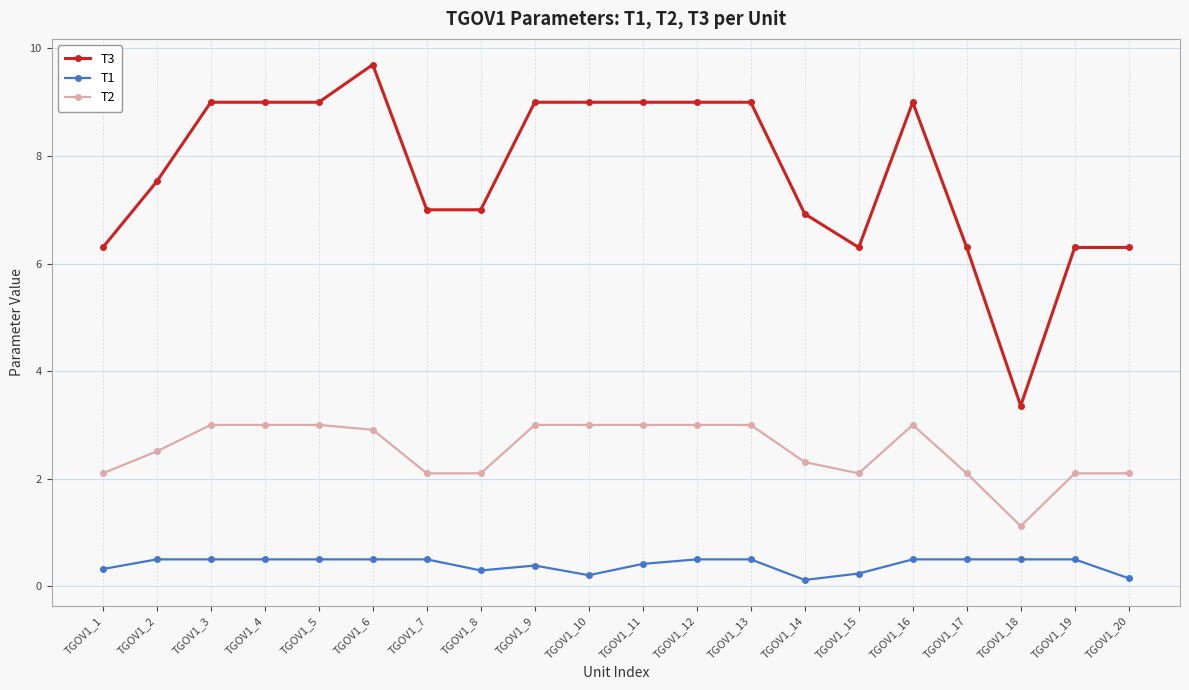

Is the value of T3 at TGOV1_13 greater than the value of T2 at TGOV1_19?

Yes